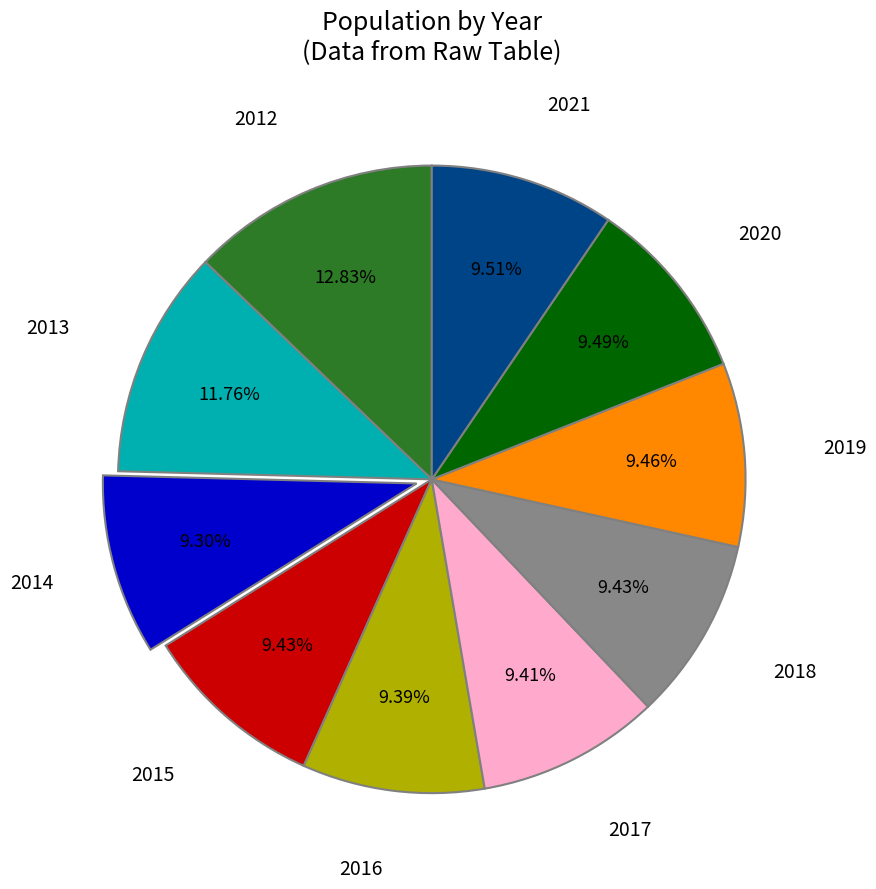

Does any single category account for the majority?

No